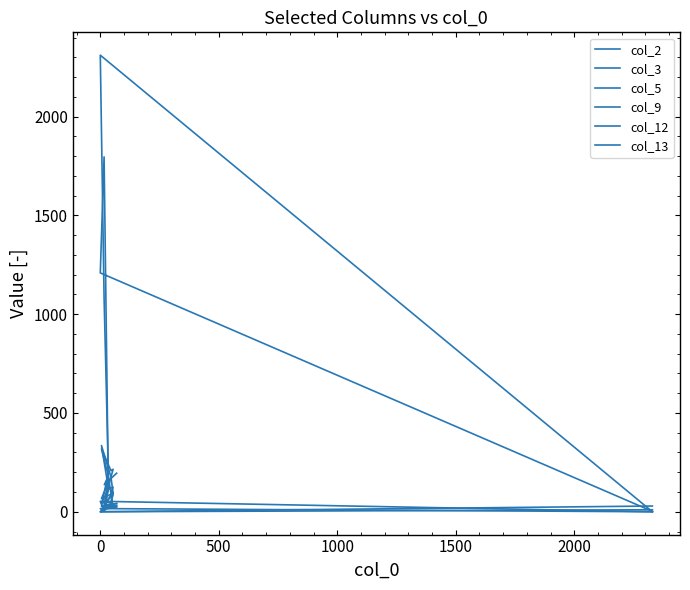

Rank the series by their maximum value, from highest to lowest.

col_3, col_5, col_9, col_13, col_2, col_12